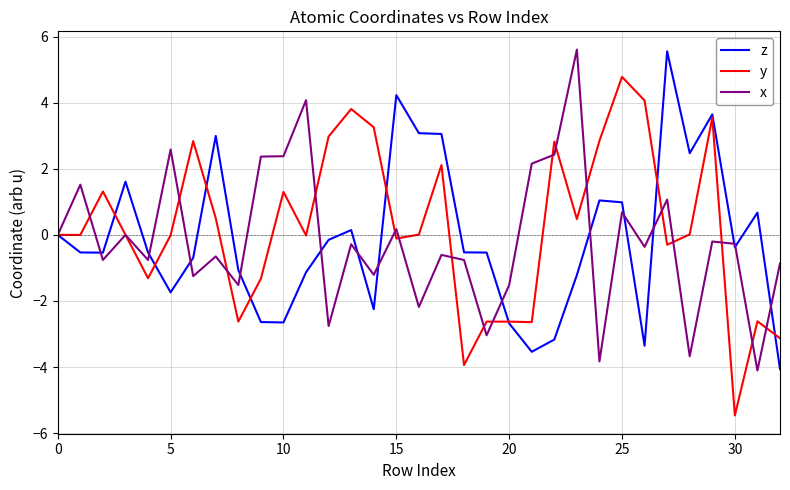

What is the lowest value of the x series?

-4.1